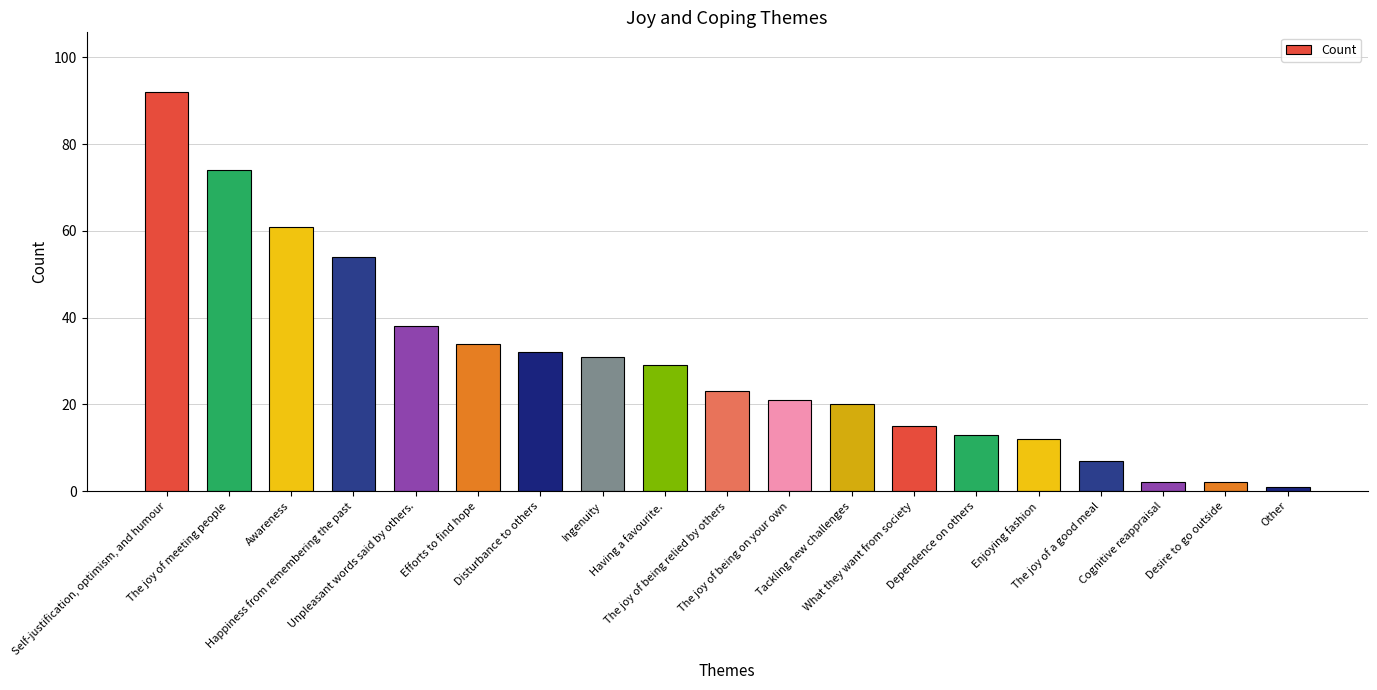

What is the value of the 6th bar from the left?

34